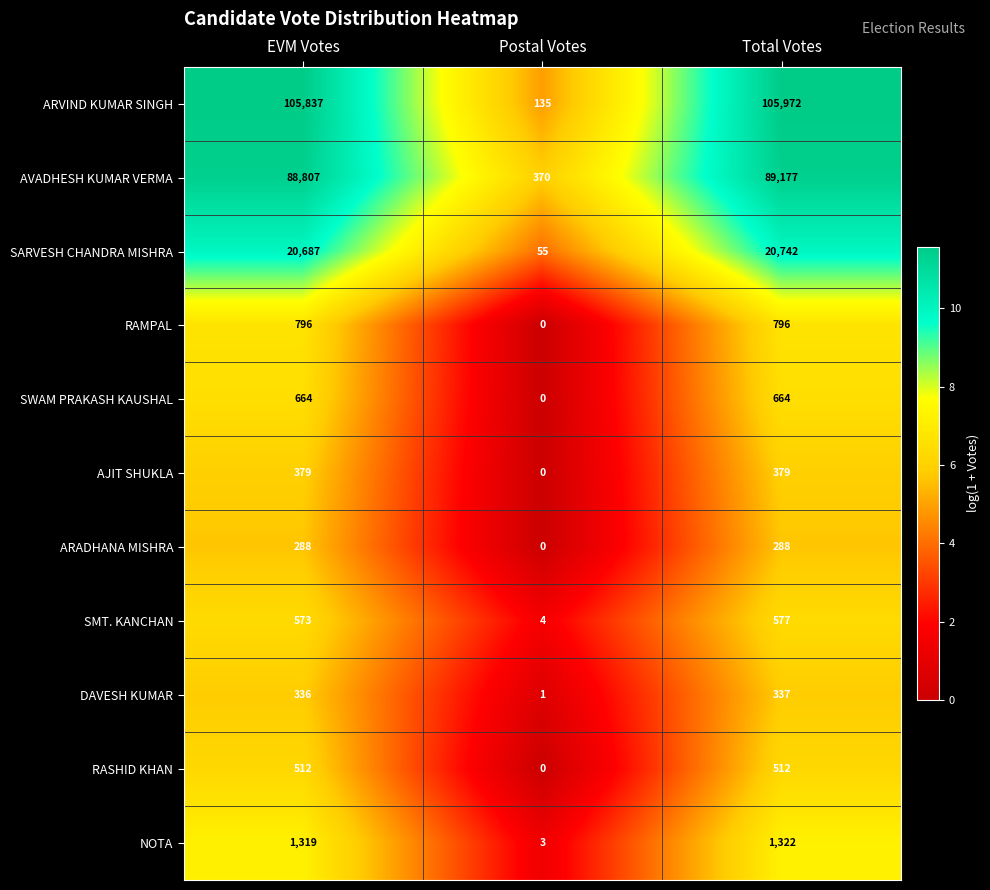

At which category is the sum across all series the highest?

Total Votes